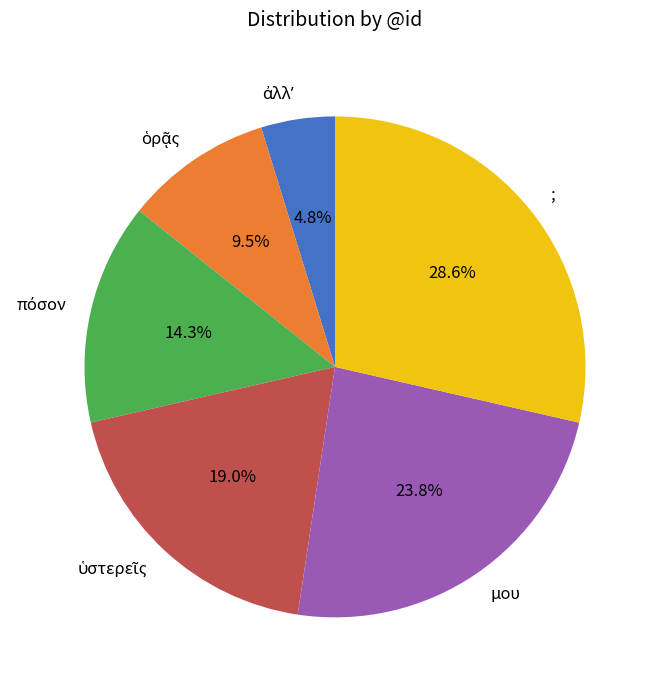

Approximately how many times larger is the value at ; compared to μου?

1.2